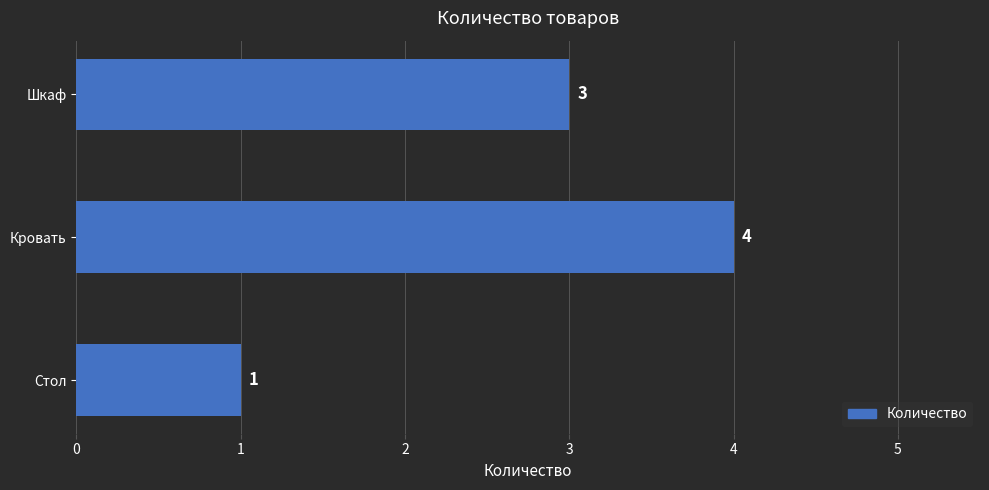

What is the difference between the maximum and minimum values?

3